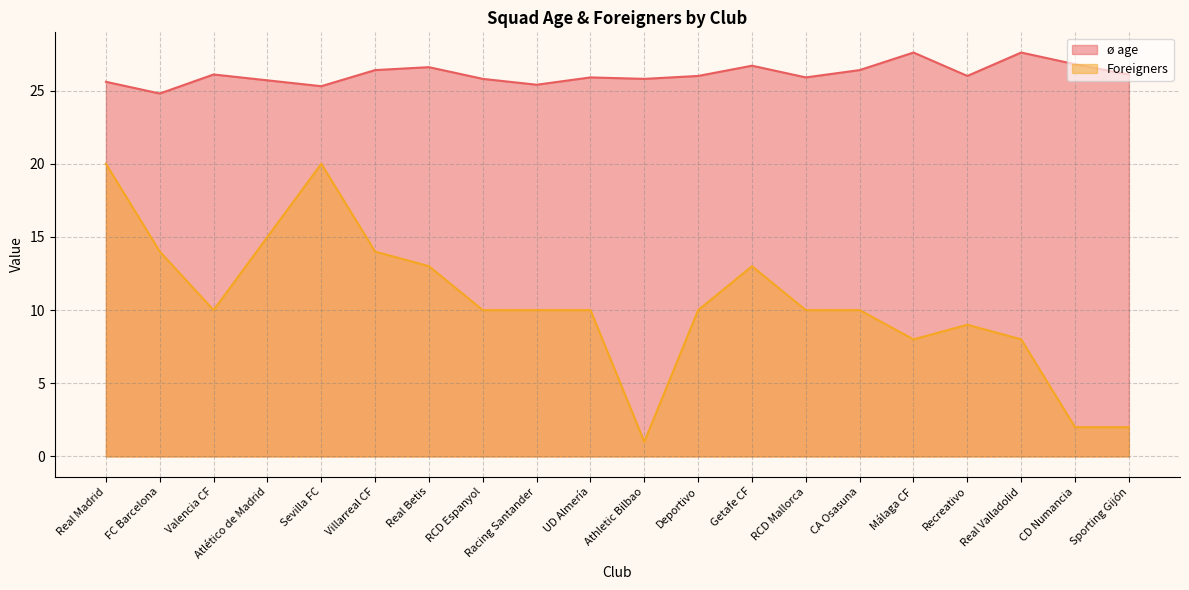

Which category has the lowest value in the Foreigners series?

Athletic Bilbao